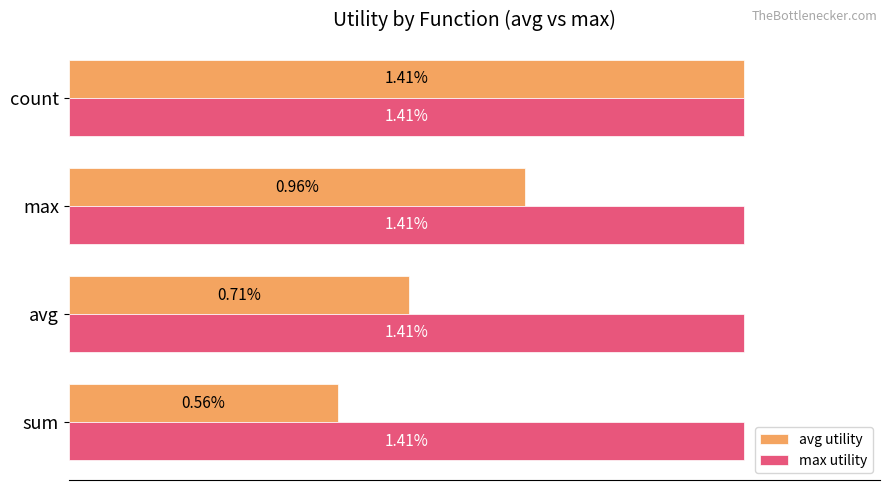

At which category does the chart reach its minimum across all series?

sum